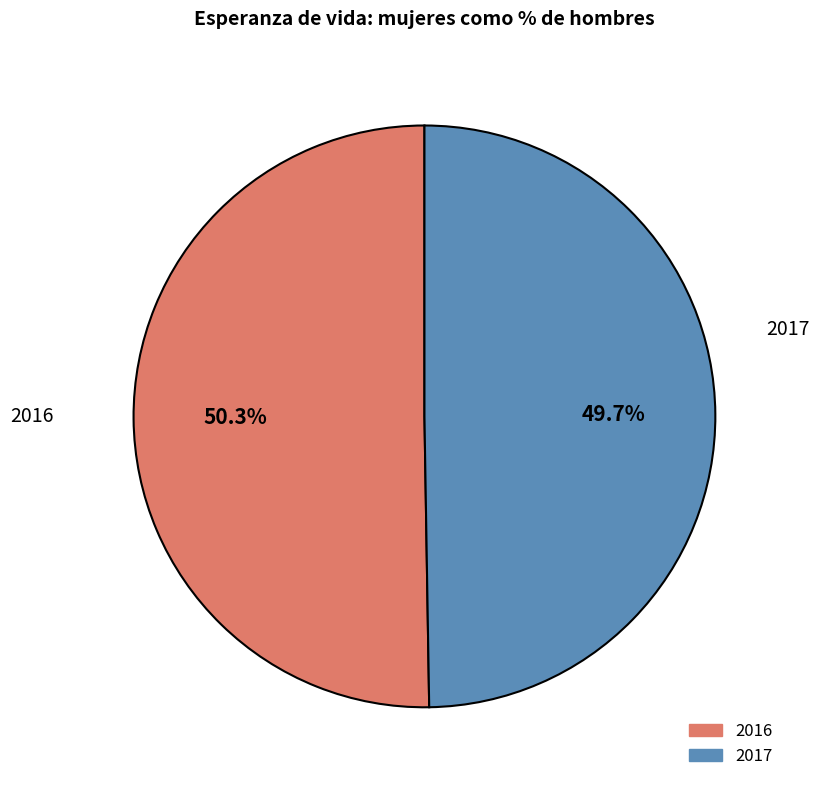

What percentage is NOT represented by 2016?

49.7%